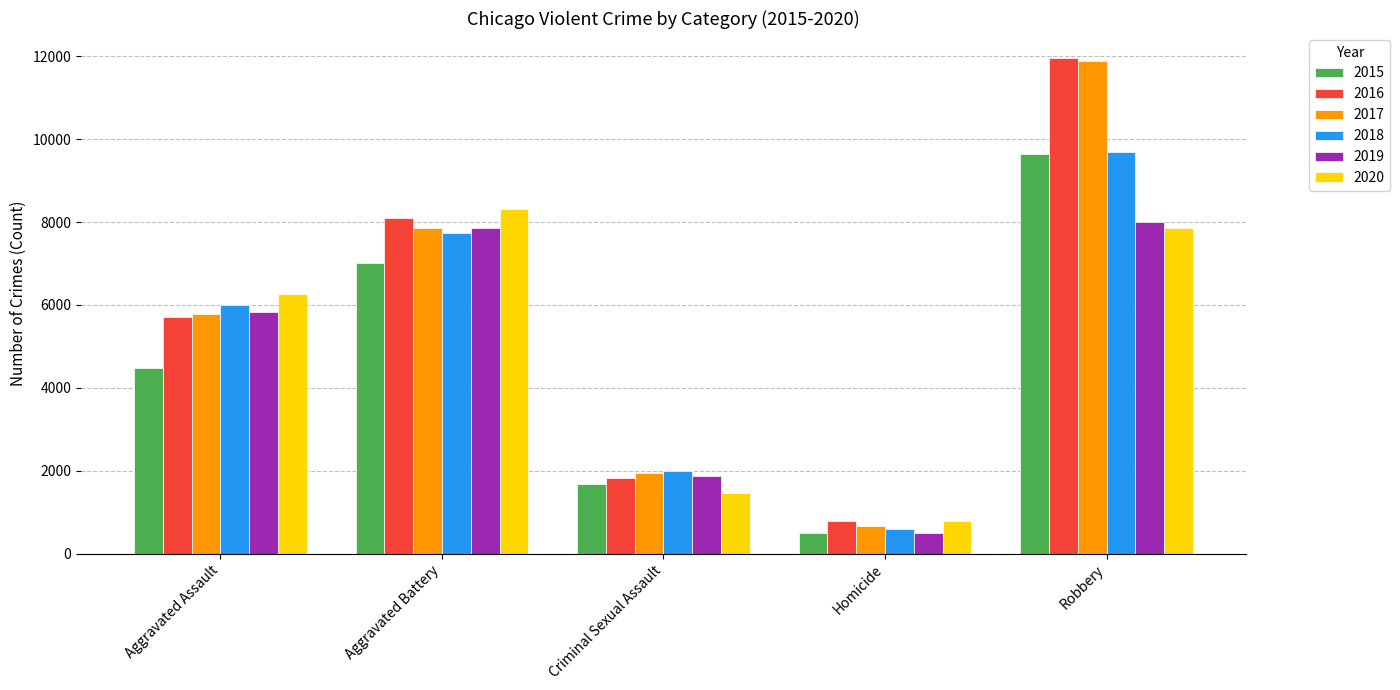

Reading right to left, list all the values displayed in this chart.

2015: 9638	496	1675	7018	4480
2016: 11960	786	1822	8085	5712
2017: 11880	672	1952	7845	5793
2018: 9680	589	1988	7734	6001
2019: 7994	498	1885	7857	5841
2020: 7855	787	1460	8319	6263